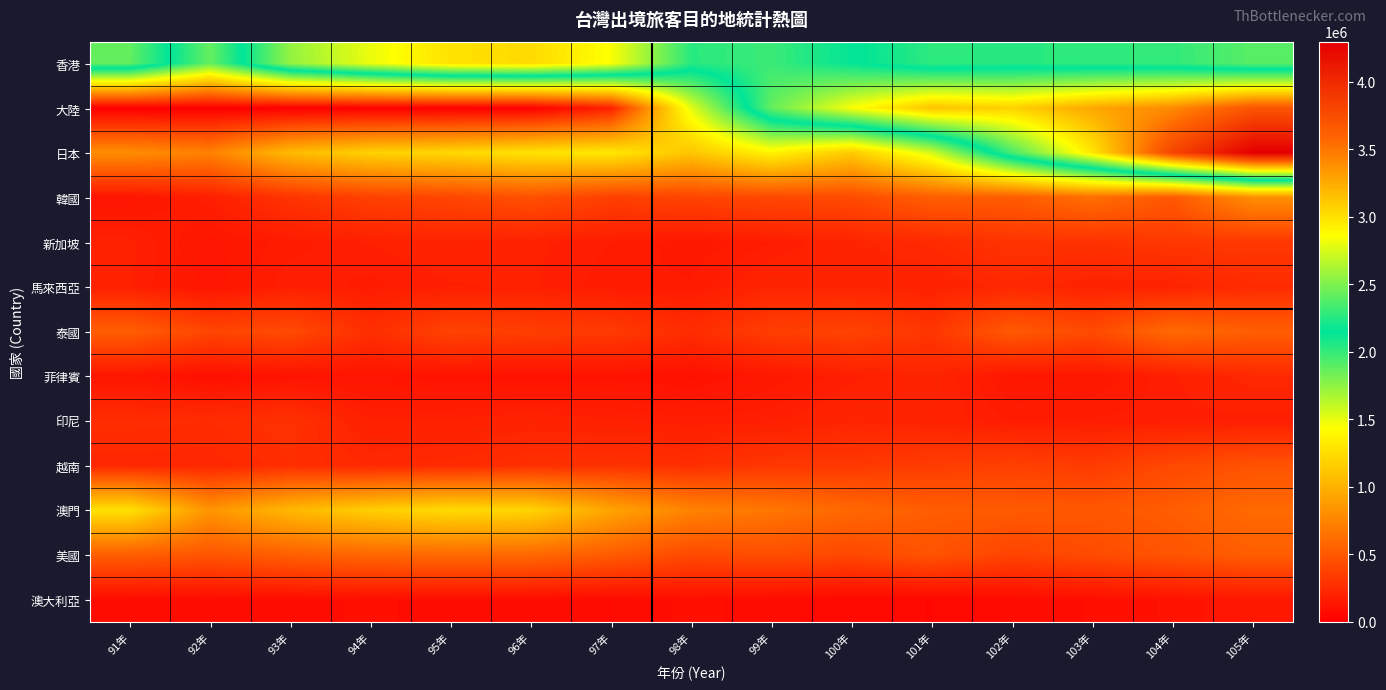

How many distinct data groups are displayed?

13